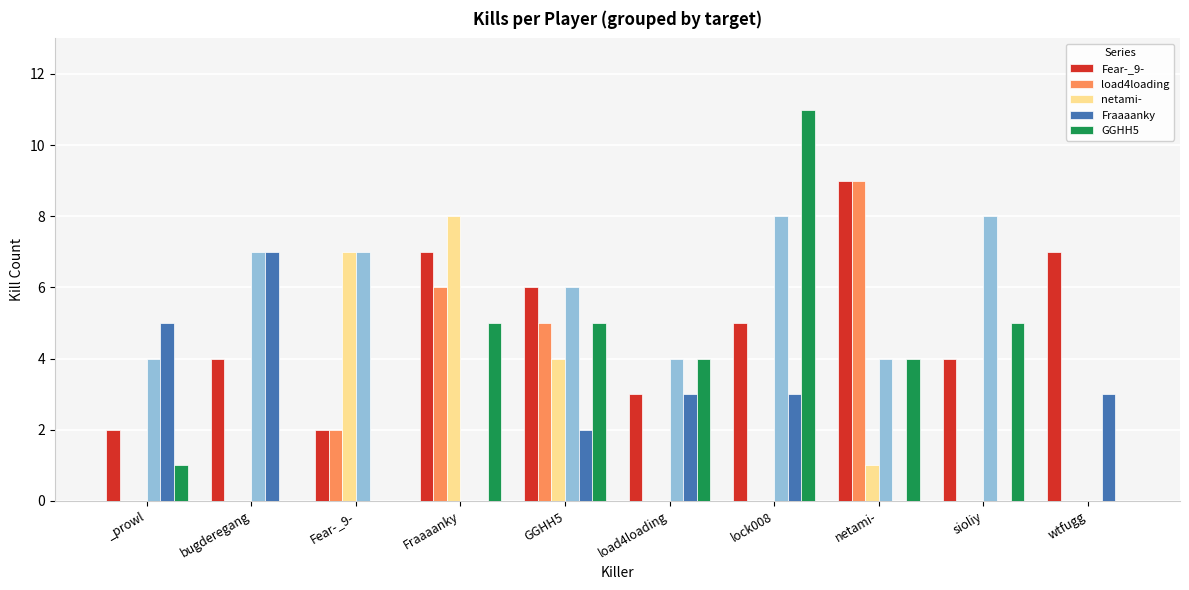

List the labels in order of Fear-_9- value, largest first.

netami-, Fraaaanky, wtfugg, GGHH5, lock008, bugderegang, sioliy, load4loading, _prowl, Fear-_9-